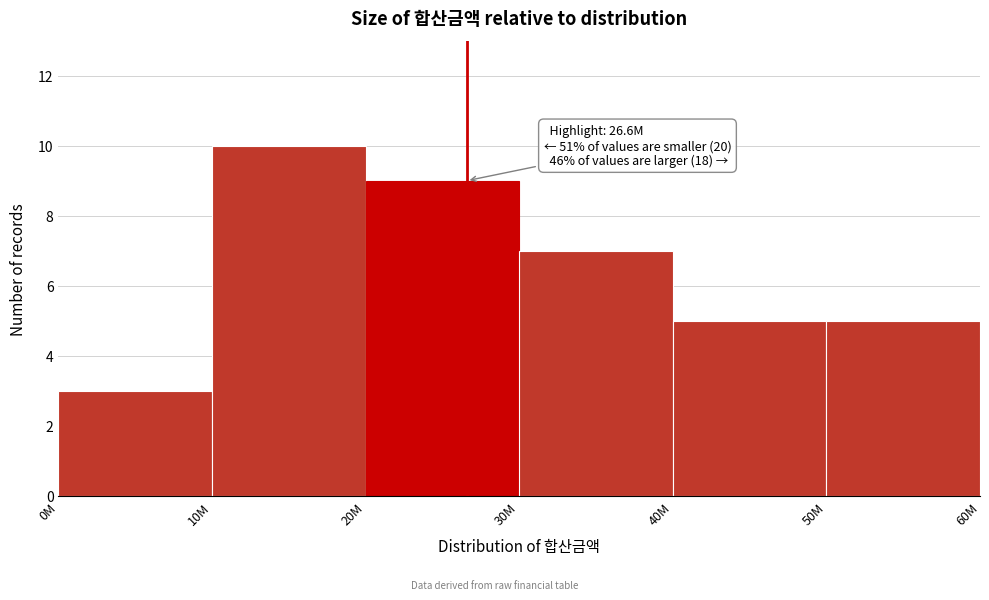

Reading left to right, transcribe all the data shown in this chart.

3	10	9	7	5	5